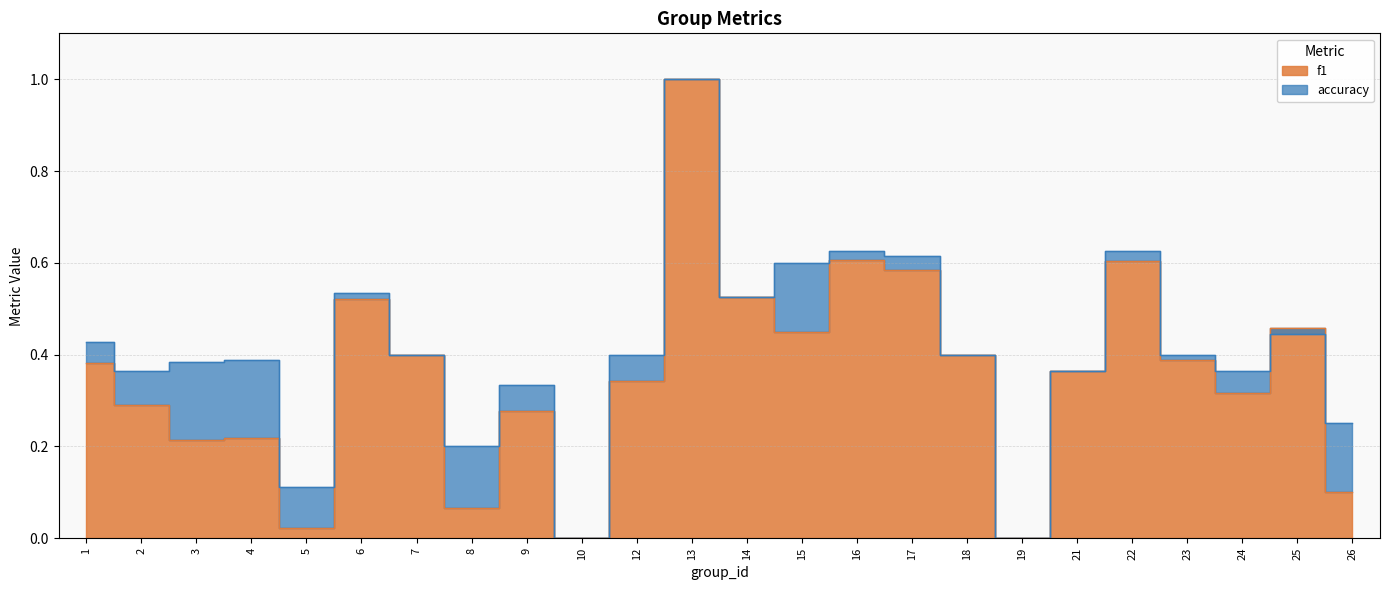

At how many categories does at least one series exceed 0?

22